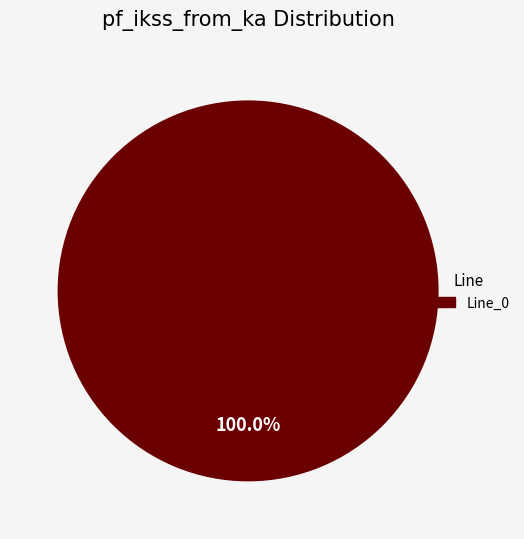

Is there any slice that represents more than half of the pie?

Yes